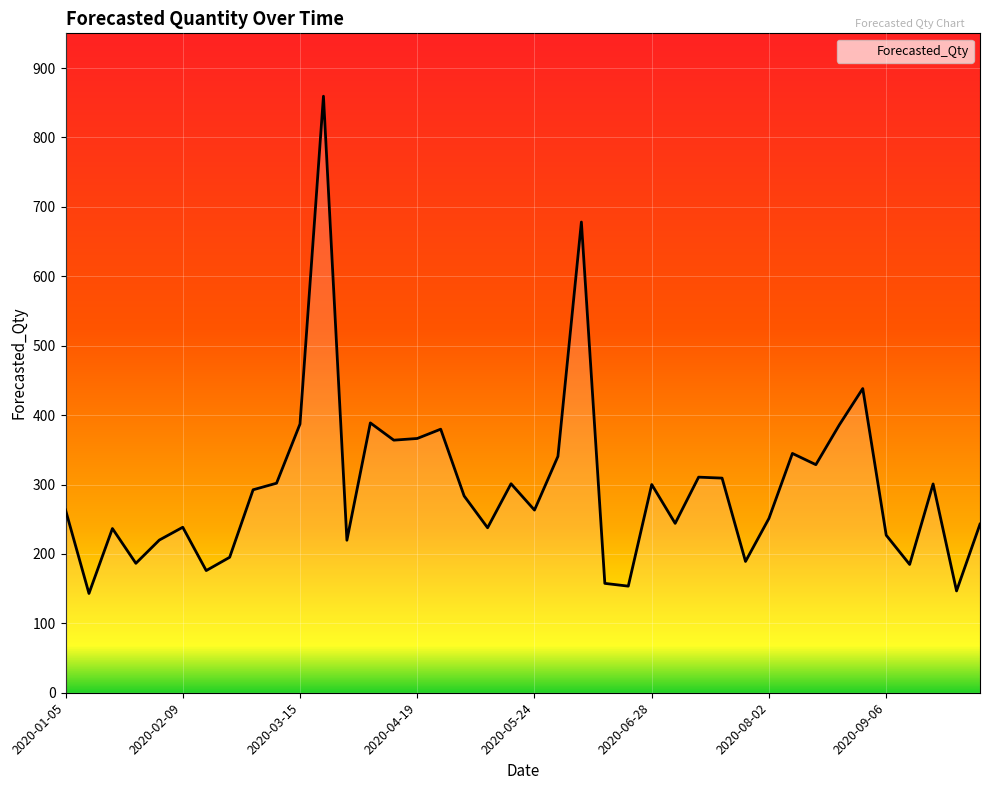

Does the chart display data point markers on the line(s)?

No